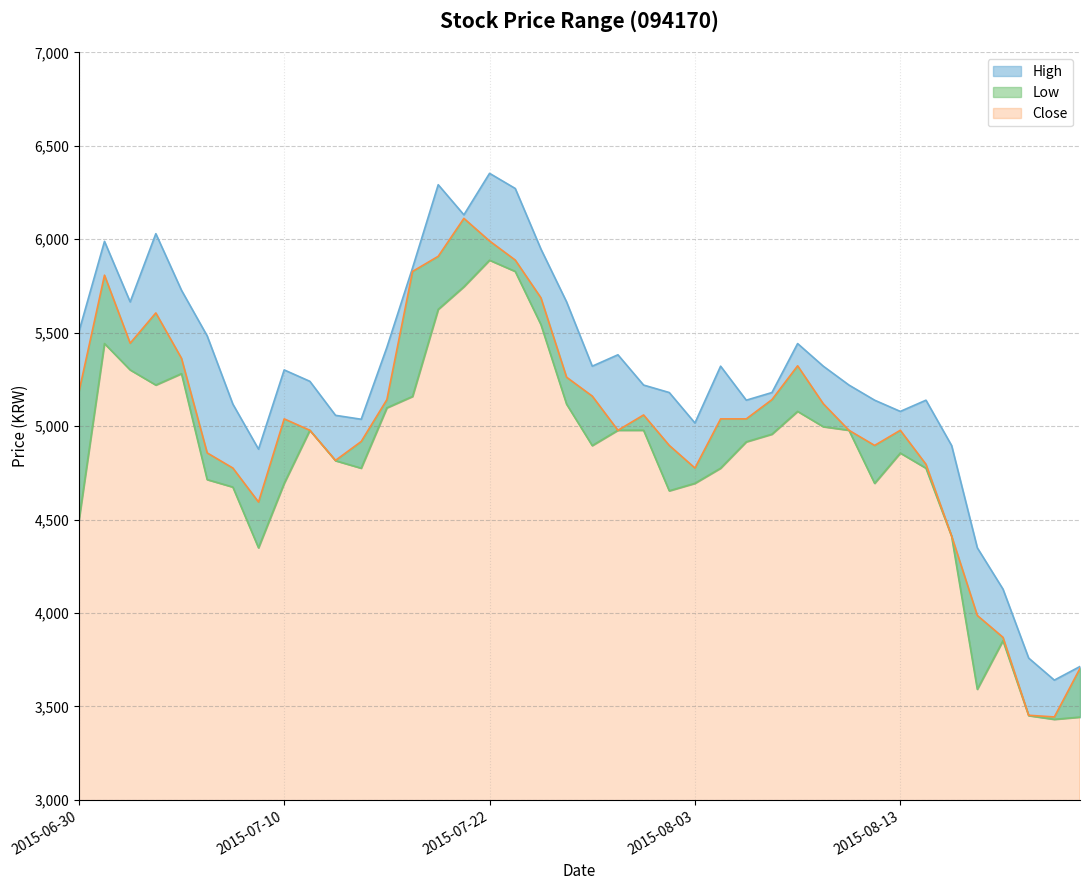

How many values in the Close series are below 5039?

19